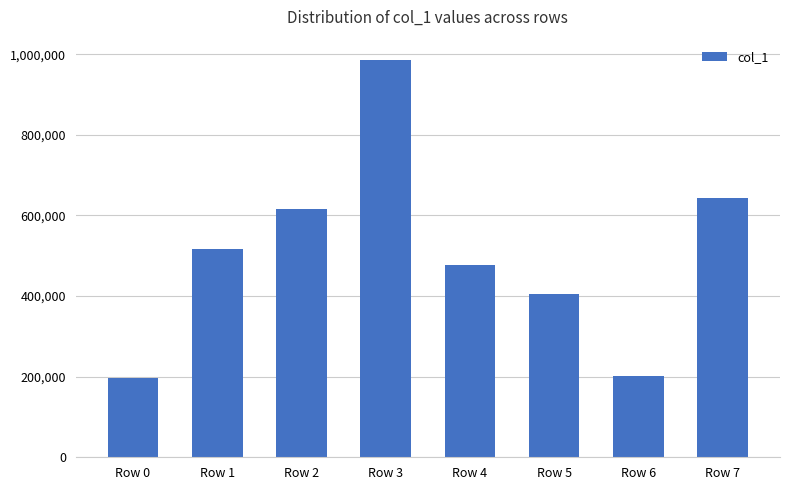

What is the minimum value shown in the chart?

195582